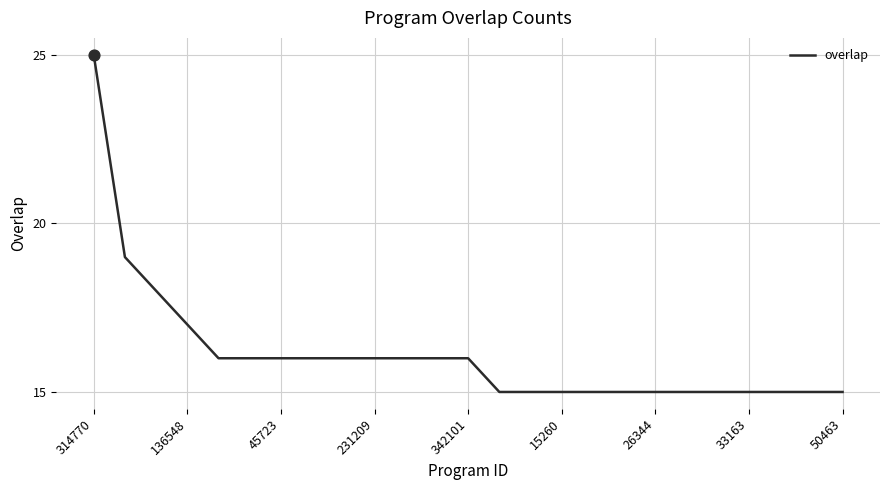

What is the difference between the maximum and minimum values?

10